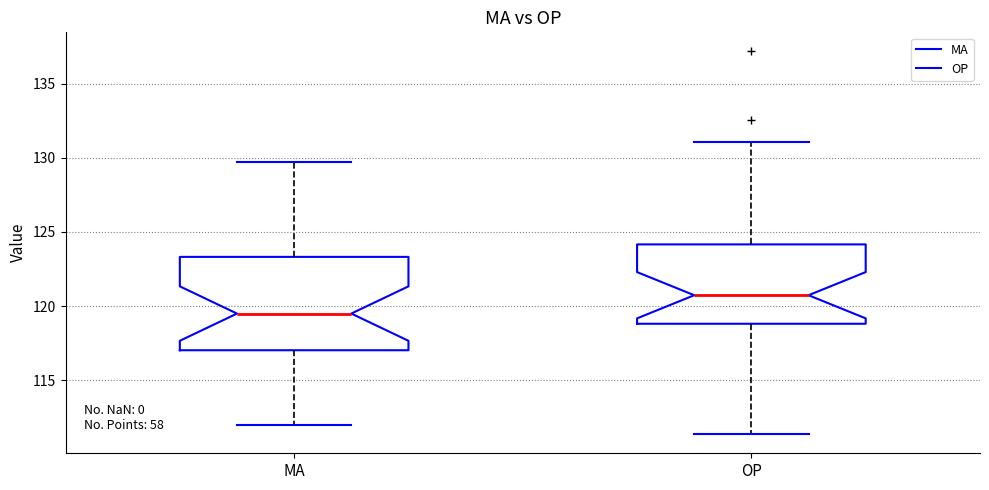

Comparing the boxes themselves (not the whiskers), which one is the tallest?

MA